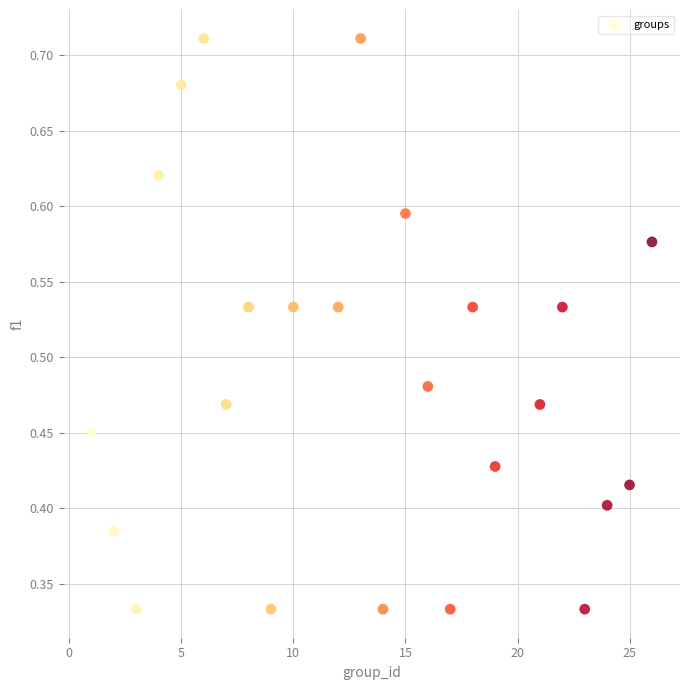

What is the range of X values (max minus min)?

25.0